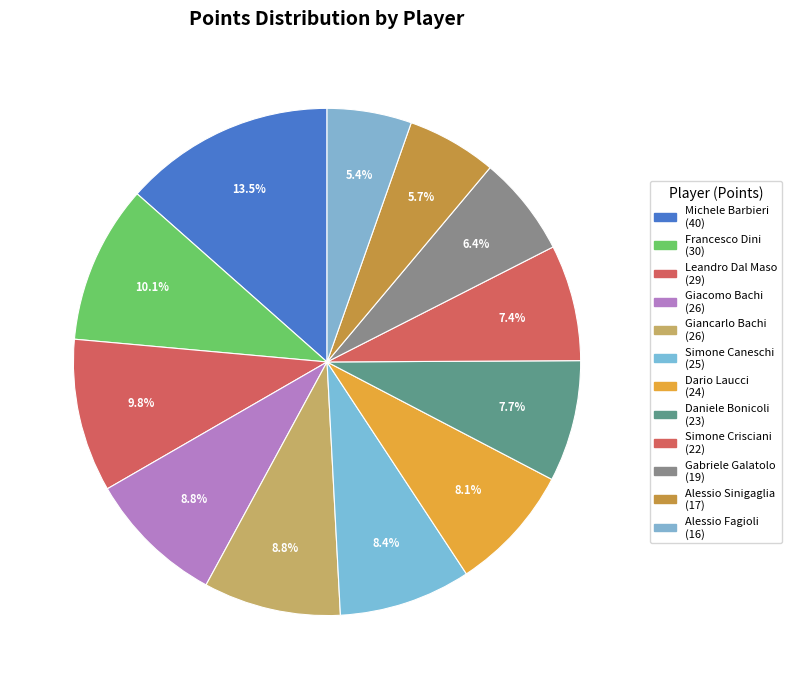

To the nearest percent, what is the difference between the largest and smallest slice percentages?

8%